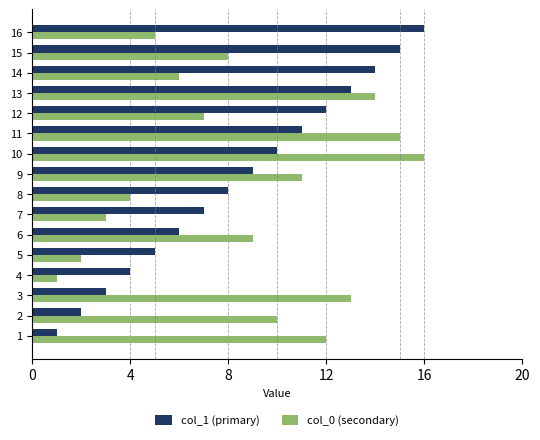

List the labels in order of col_0 (secondary) value, largest first.

10, 11, 13, 3, 1, 9, 2, 6, 15, 12, 14, 16, 8, 7, 5, 4